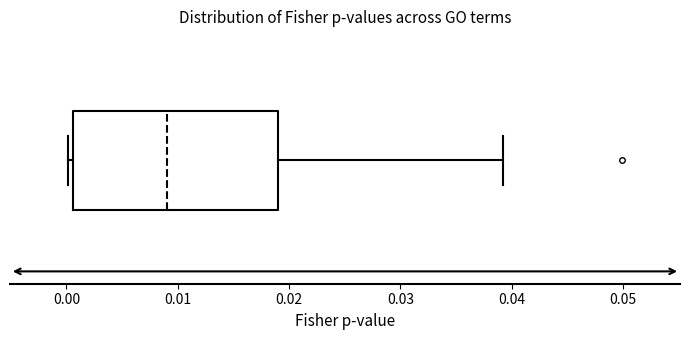

Read this box plot against the x-axis: the position of the median line, the range covered by the box, and the ends of both whiskers. The values are not printed on the chart, so give them approximately, as read against the axis.

median 0.009, box 0.001 to 0.019, whiskers 0.000 to 0.039